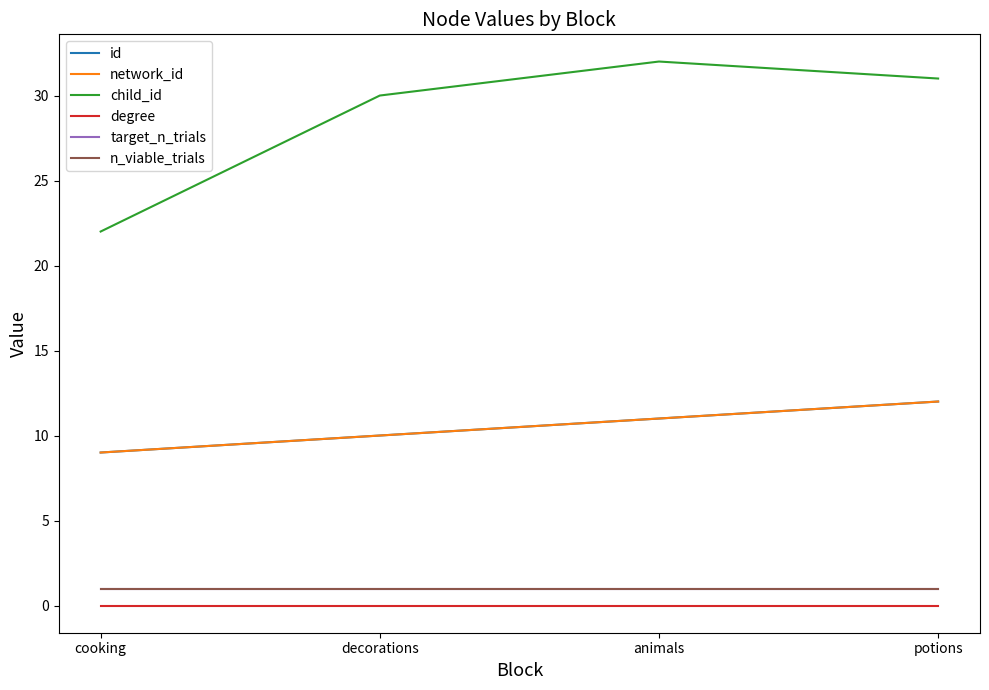

Reading right to left, list all the values displayed in this chart.

id: potions=12	animals=11	decorations=10	cooking=9
network_id: potions=12	animals=11	decorations=10	cooking=9
child_id: potions=31	animals=32	decorations=30	cooking=22
degree: potions=0	animals=0	decorations=0	cooking=0
target_n_trials: potions=1	animals=1	decorations=1	cooking=1
n_viable_trials: potions=1	animals=1	decorations=1	cooking=1